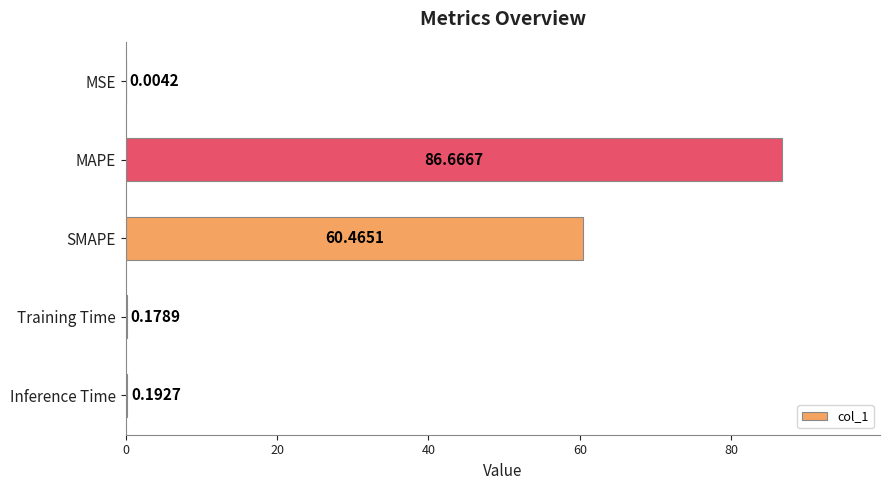

What is the change in value from MAPE to SMAPE?

-26.2